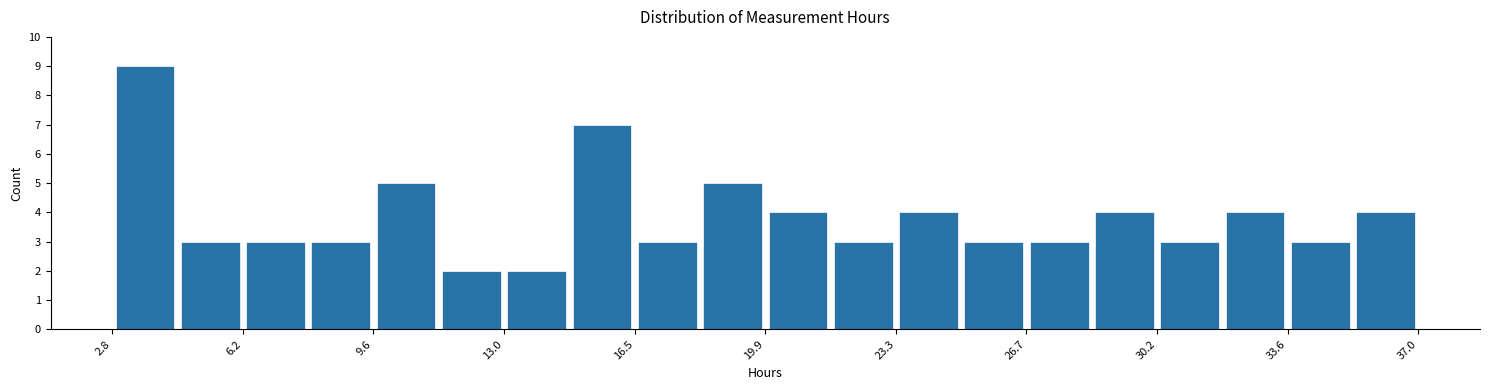

Read against the x-axis, roughly where is the centre of the tallest bar?

3.5